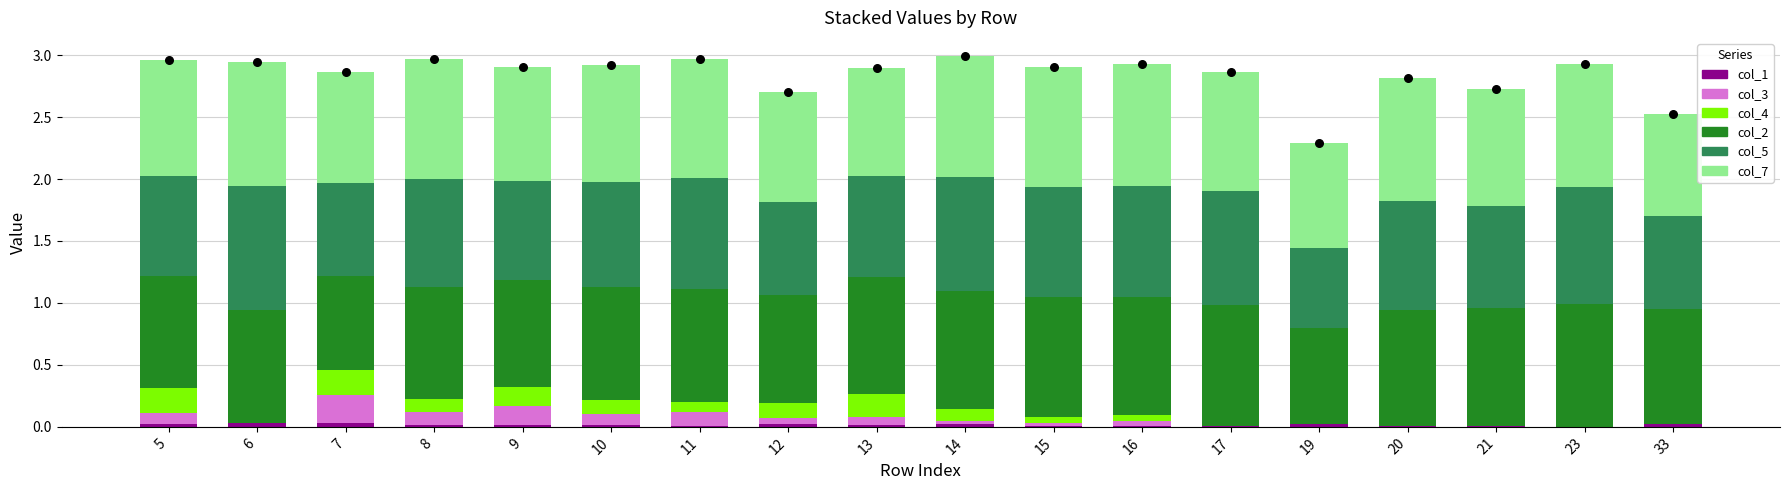

Which series contains the highest Y value?

col_5